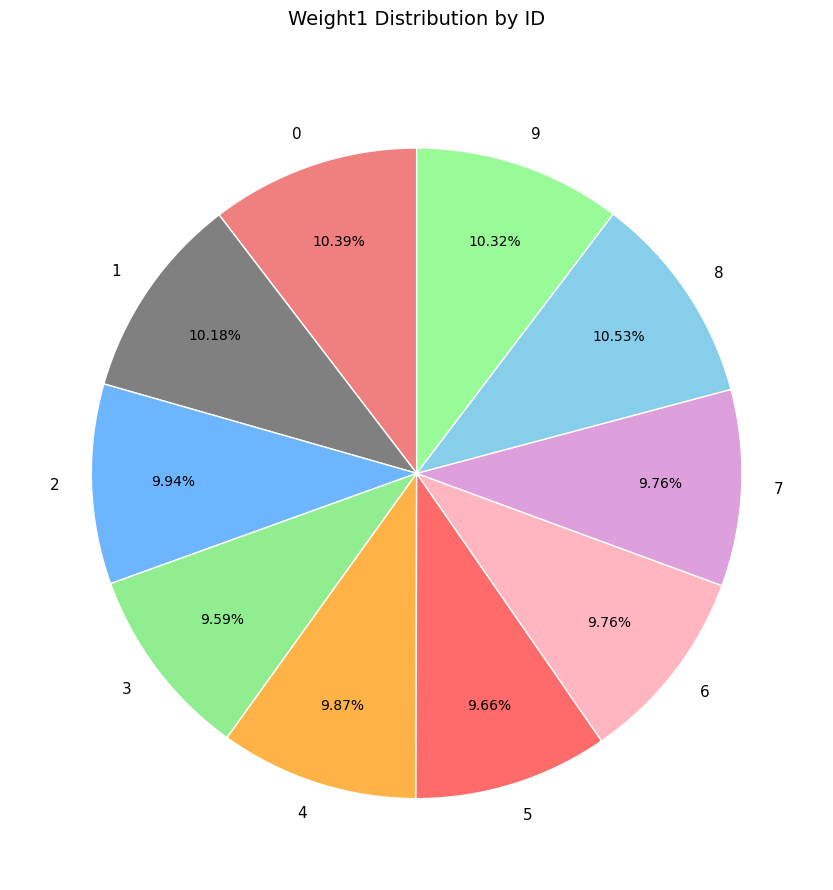

Does any single category account for the majority?

No